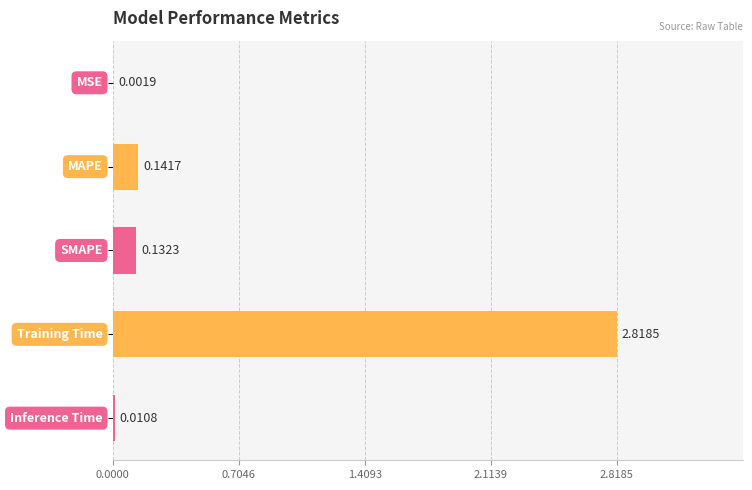

How many distinct data groups are displayed?

1